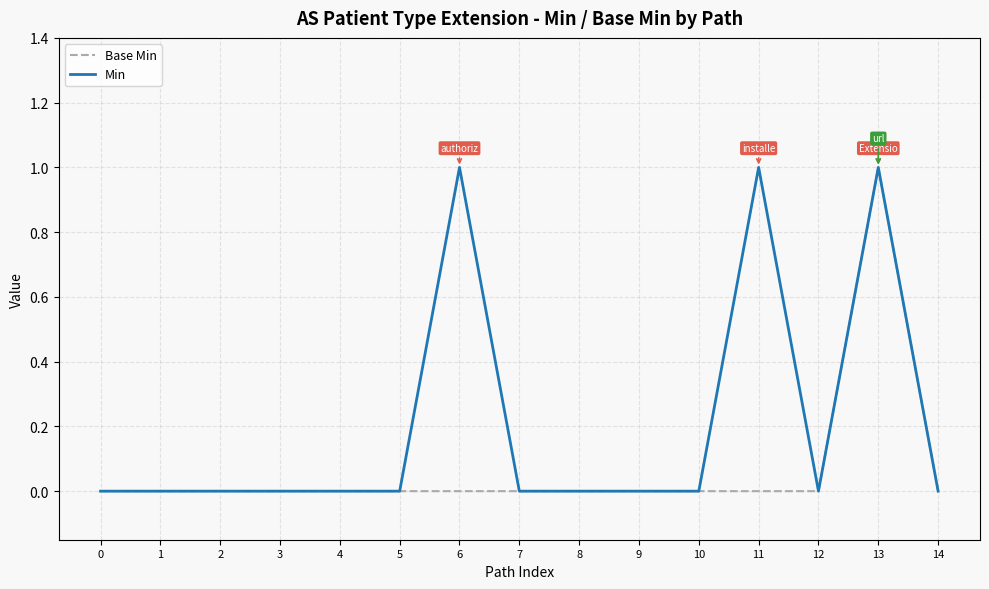

The Min series shows 0 at 8. True or false?

True